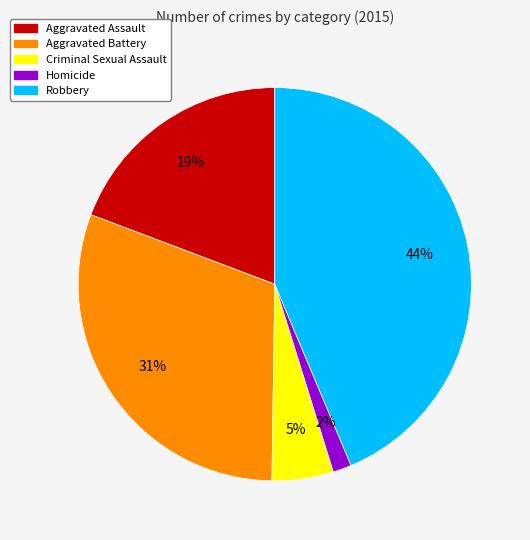

Rank the categories by value from highest to lowest.

Robbery, Aggravated Battery, Aggravated Assault, Criminal Sexual Assault, Homicide